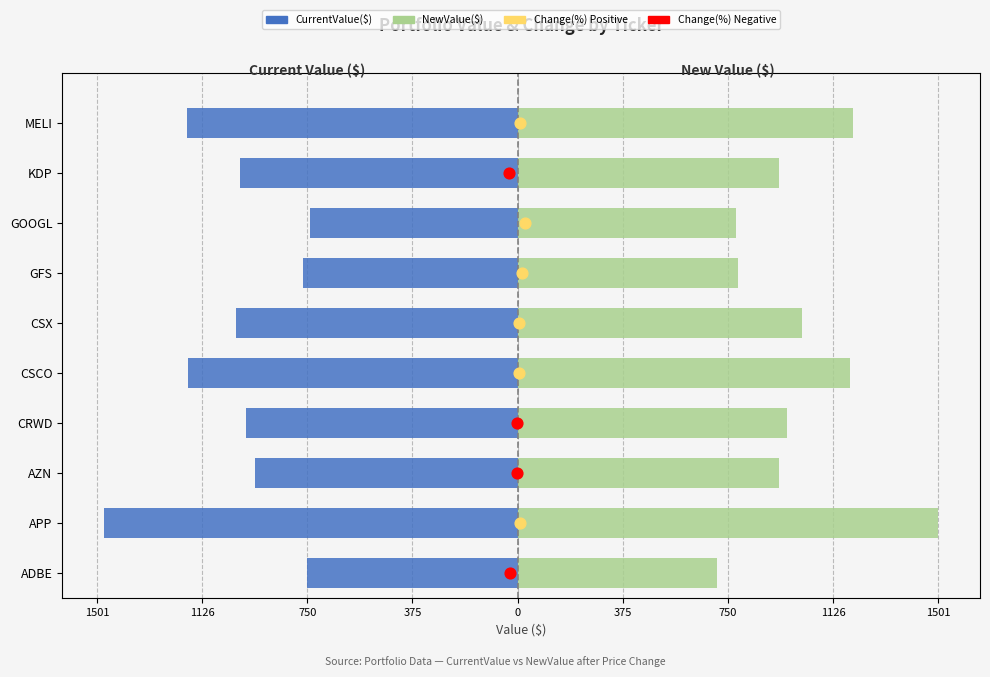

At how many categories does at least one series exceed 1324?

1